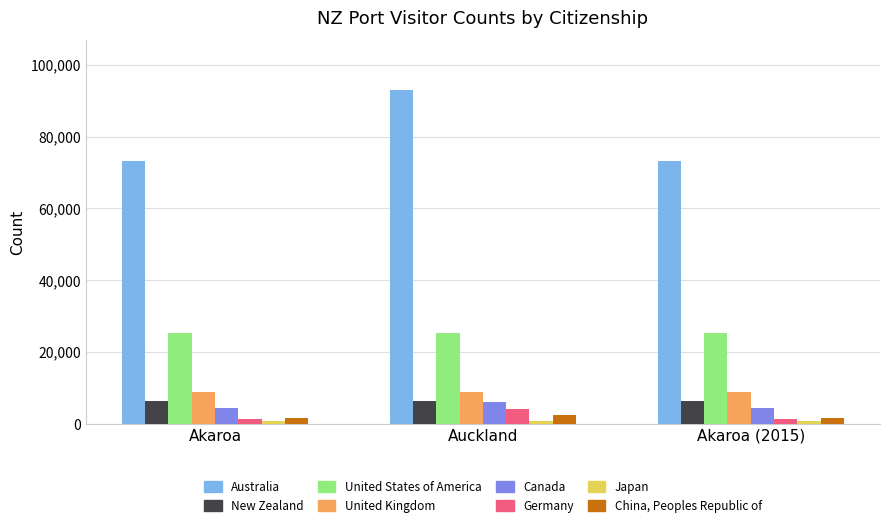

Between Akaroa and Auckland, which series saw the biggest shift?

Australia